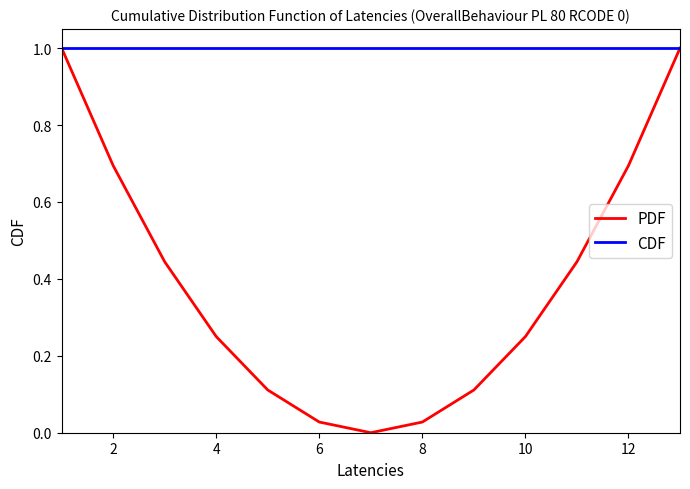

Which series has the largest total across all categories?

CDF